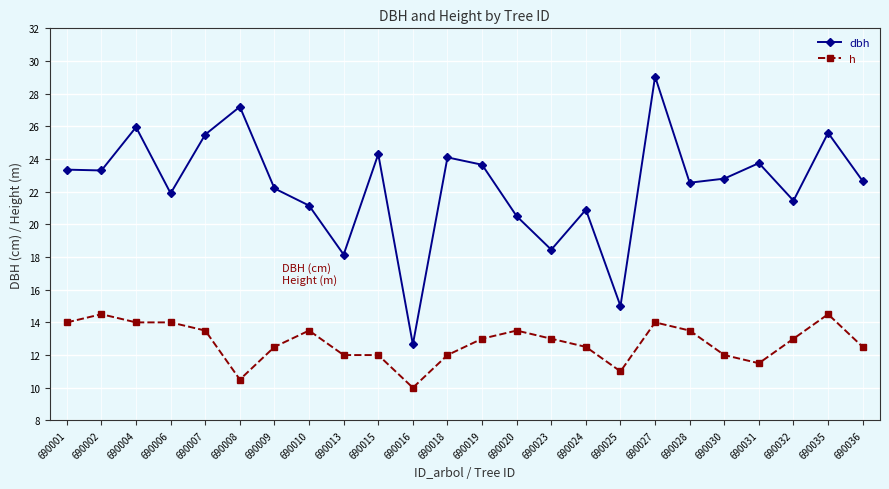

List the series in order of their overall mean, lowest first.

h, dbh